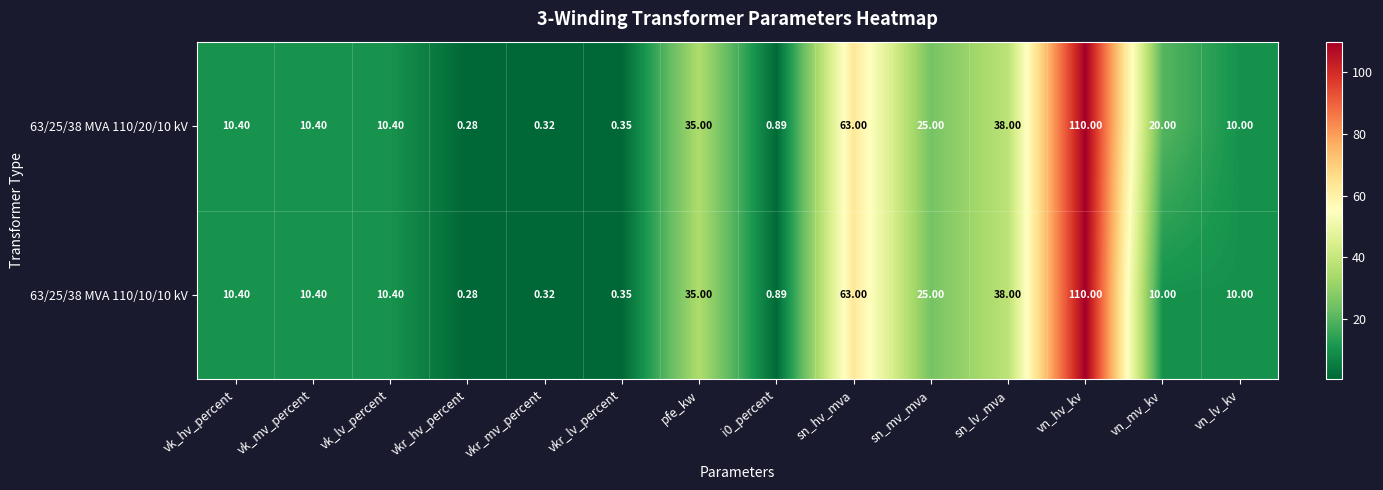

At which category is the sum across all series the highest?

vn_hv_kv